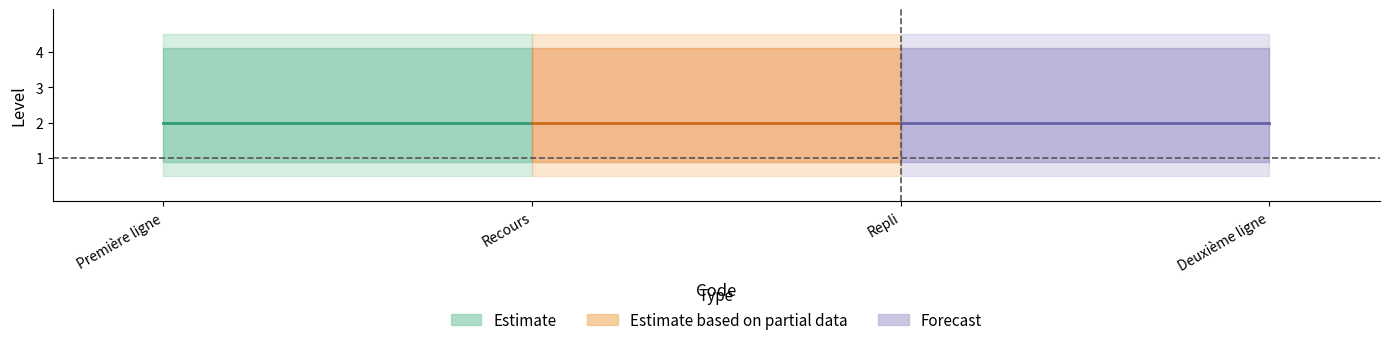

What is the difference between the highest and lowest values at 4?

3